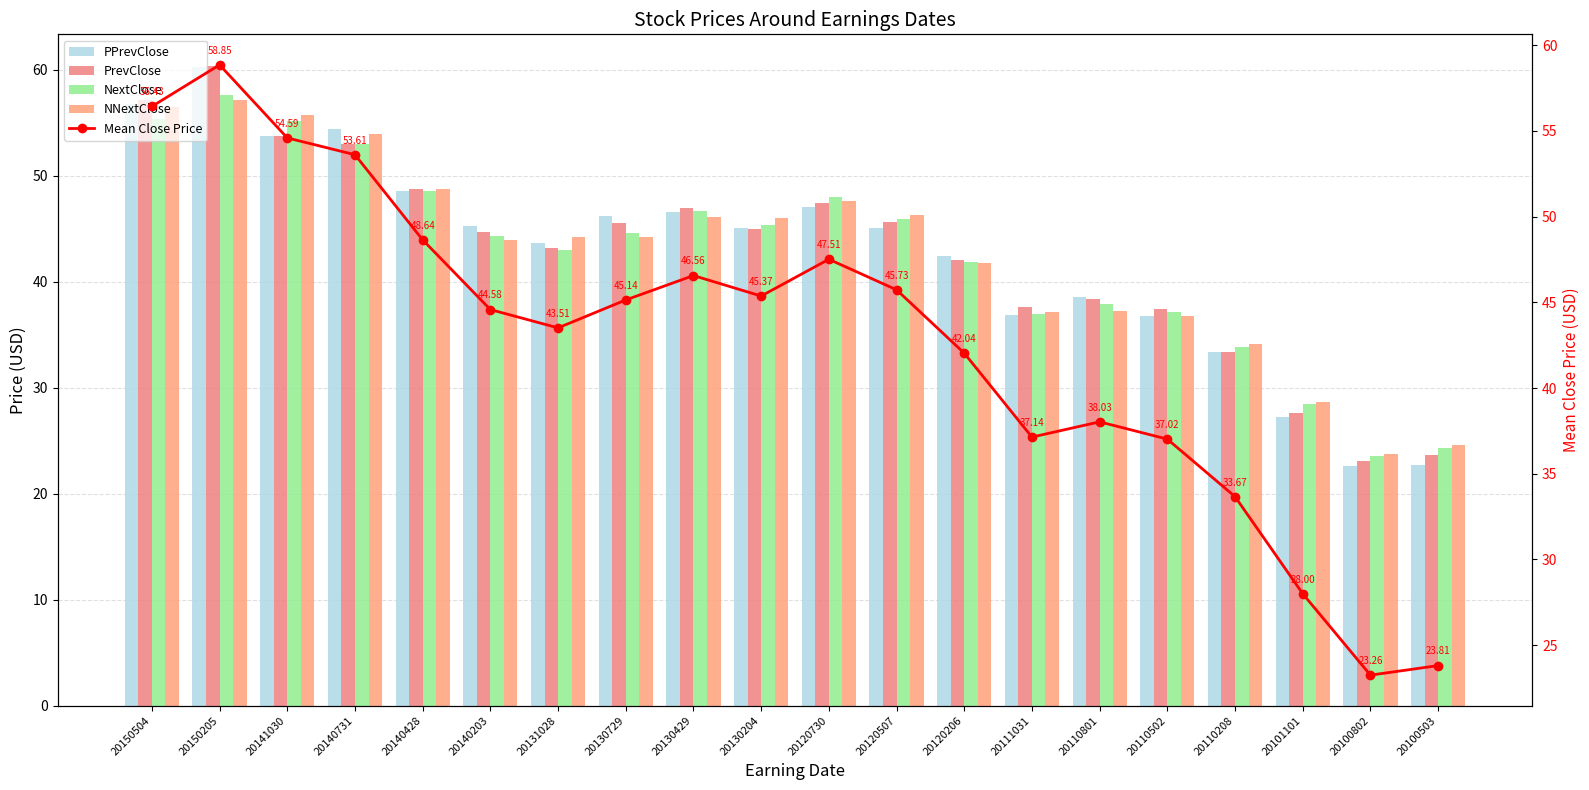

Rank the series by their maximum value, from highest to lowest.

PrevClose, PPrevClose, Mean Close Price, NextClose, NNextClose